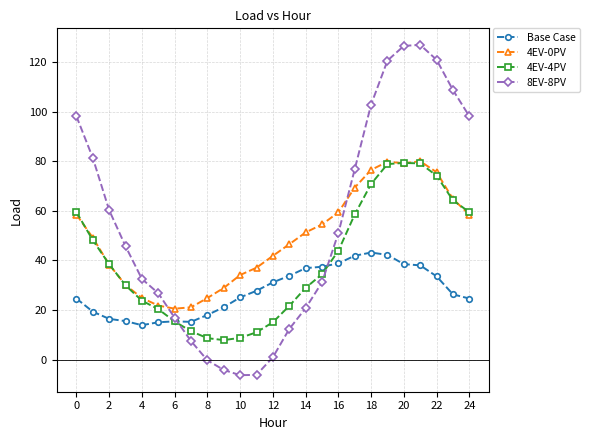

List the series in order of their overall mean, highest first.

8EV-8PV, 4EV-0PV, 4EV-4PV, Base Case